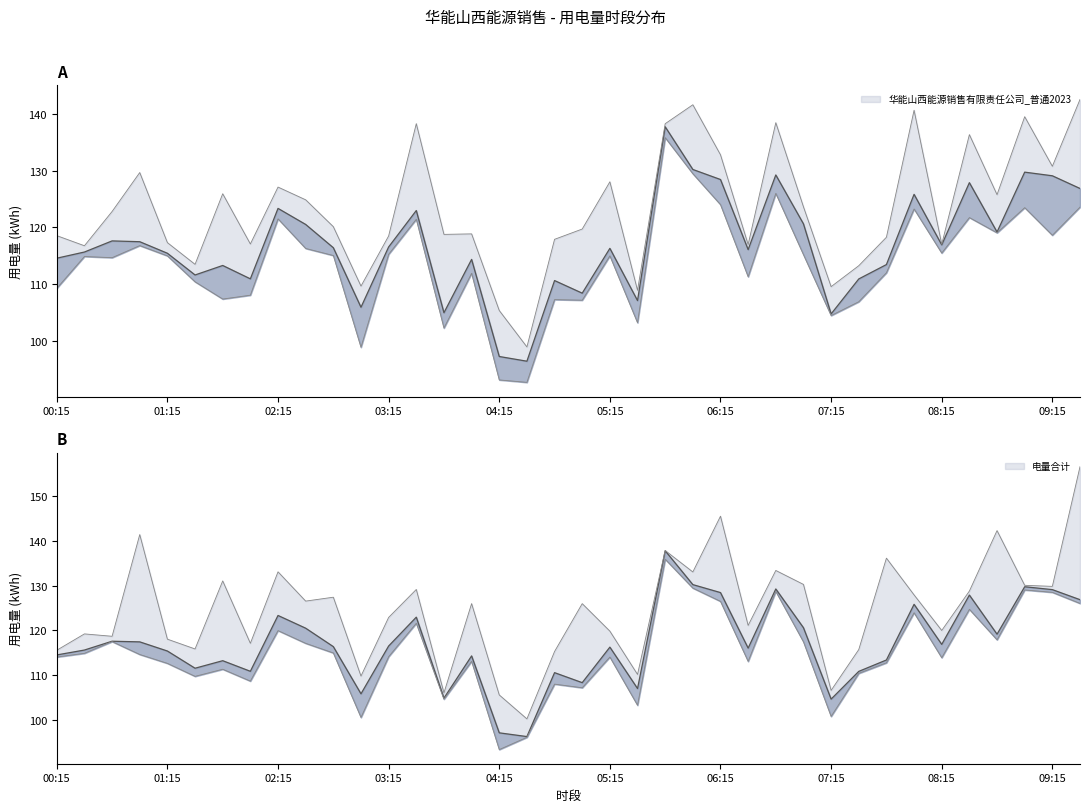

Which series has the largest total across all categories?

华能山西能源销售有限责任公司_普通2023